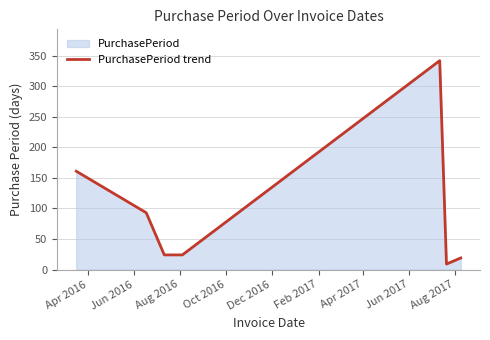

What is the minimum value shown in the chart?

9